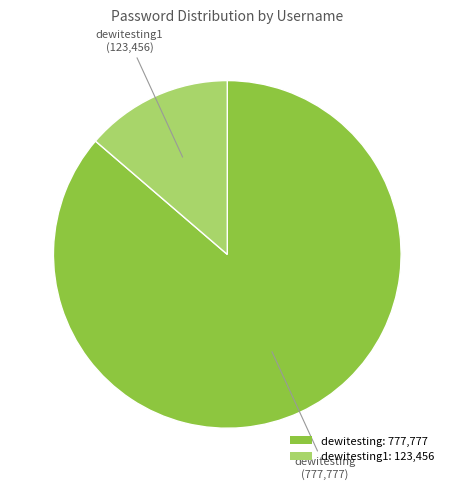

True or false: dewitesting: 777,777 accounts for 86% of the total.

True